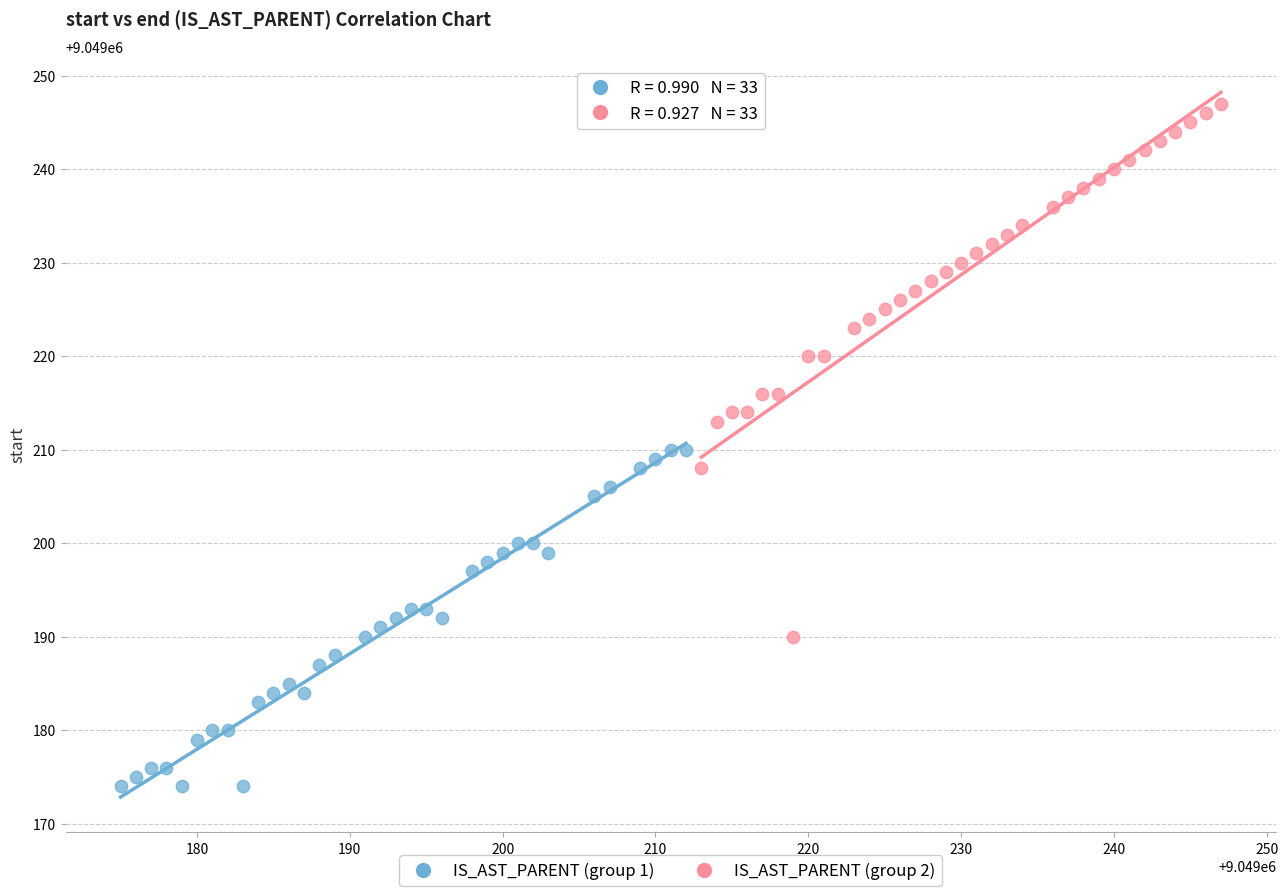

Which series reaches the minimum Y coordinate?

IS_AST_PARENT (group 1)